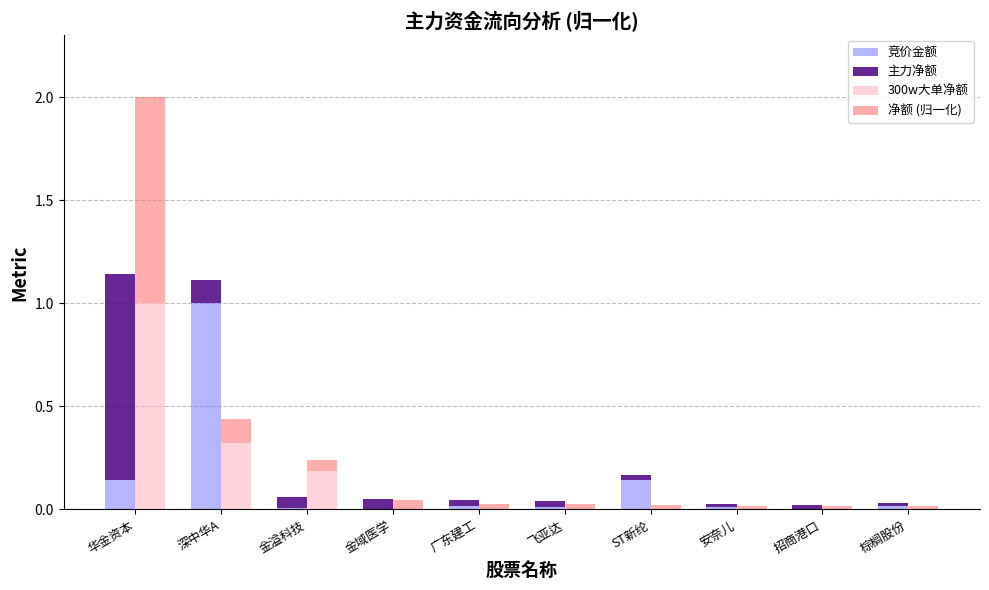

What is the highest value of the 竞价金额 series?

1.0